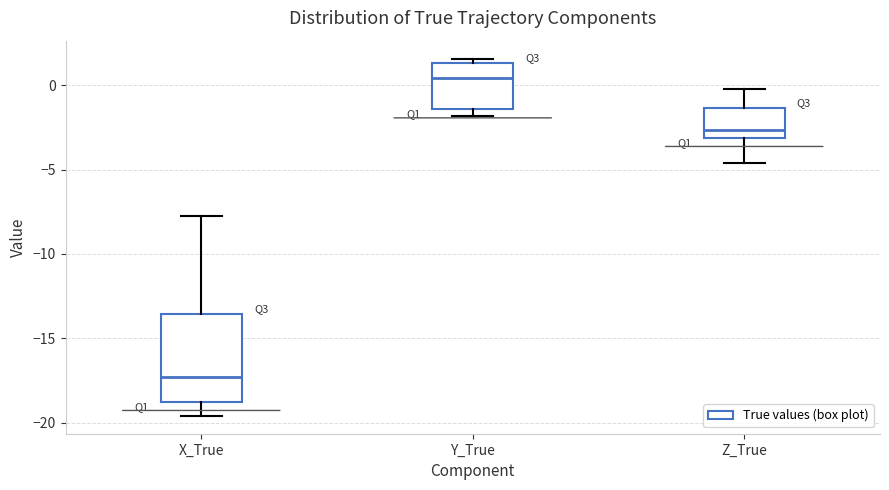

Which box is the tallest, from its lower edge to its upper edge?

X_True